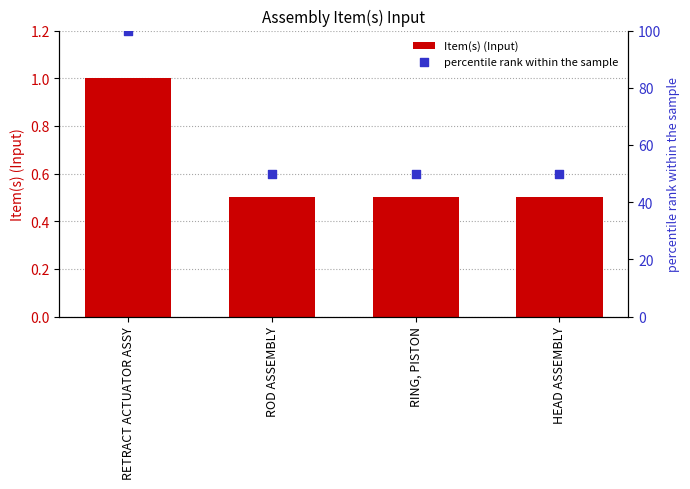

At which category is the sum across all series the highest?

RETRACT ACTUATOR ASSY